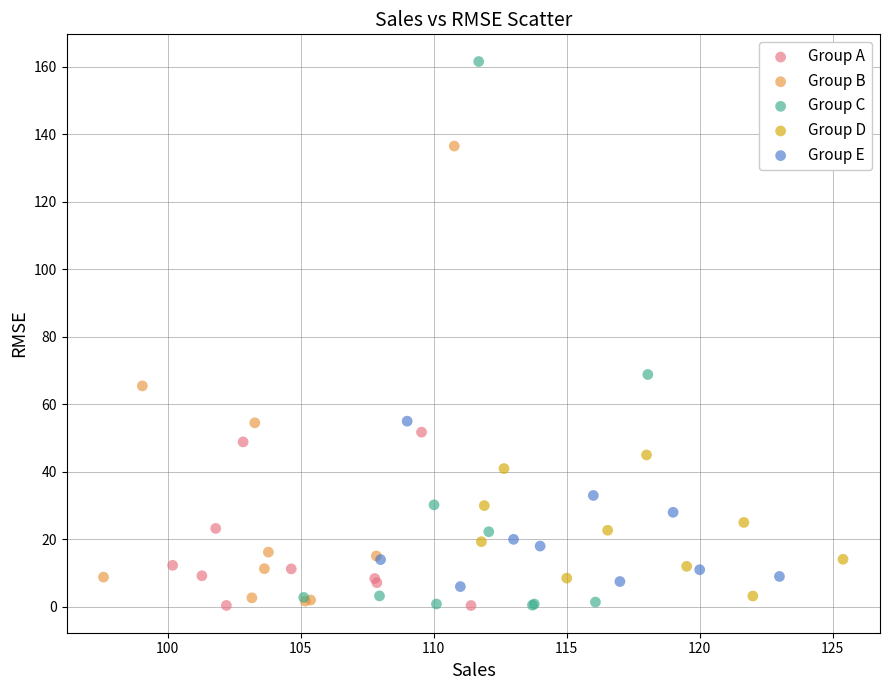

Which series has the widest spread of Y values?

Group C